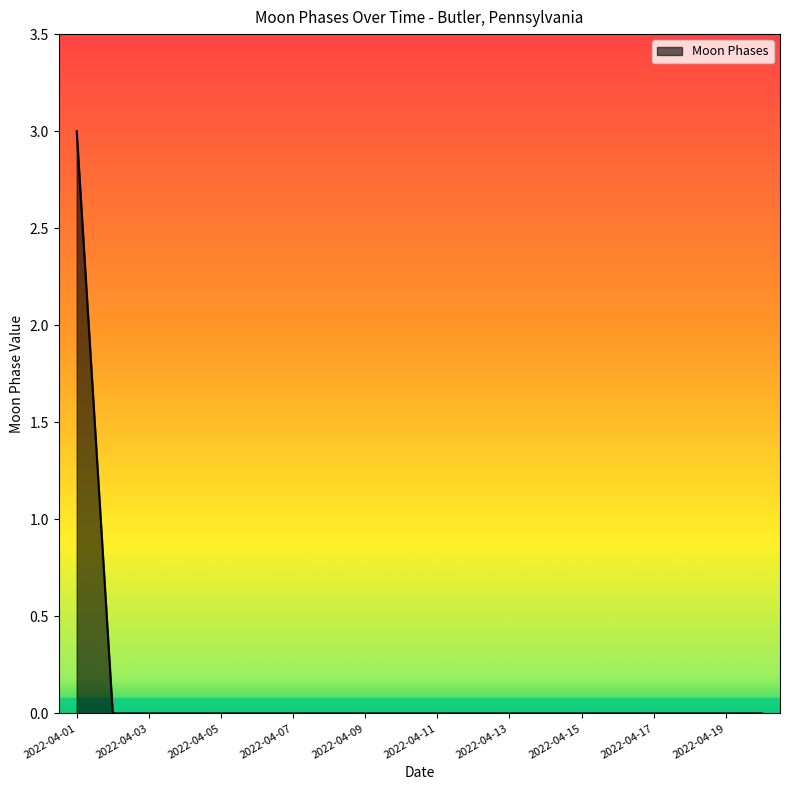

How many distinct data groups are displayed?

1